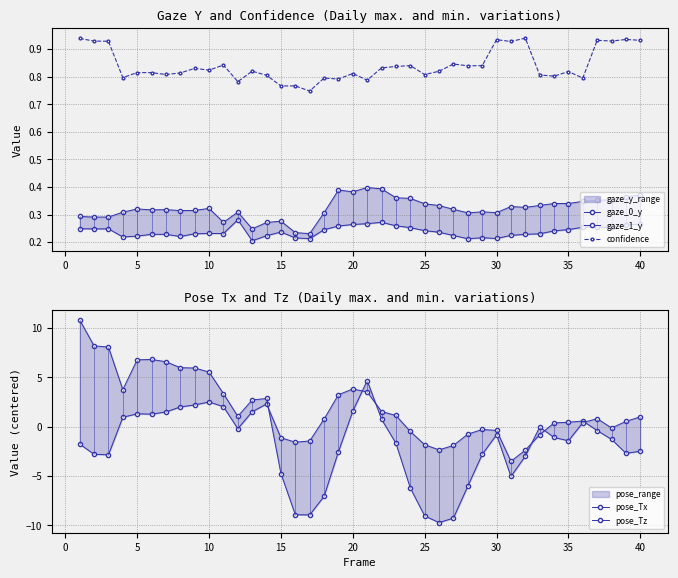

True or false: confidence has more than 0 interior local peaks.

True